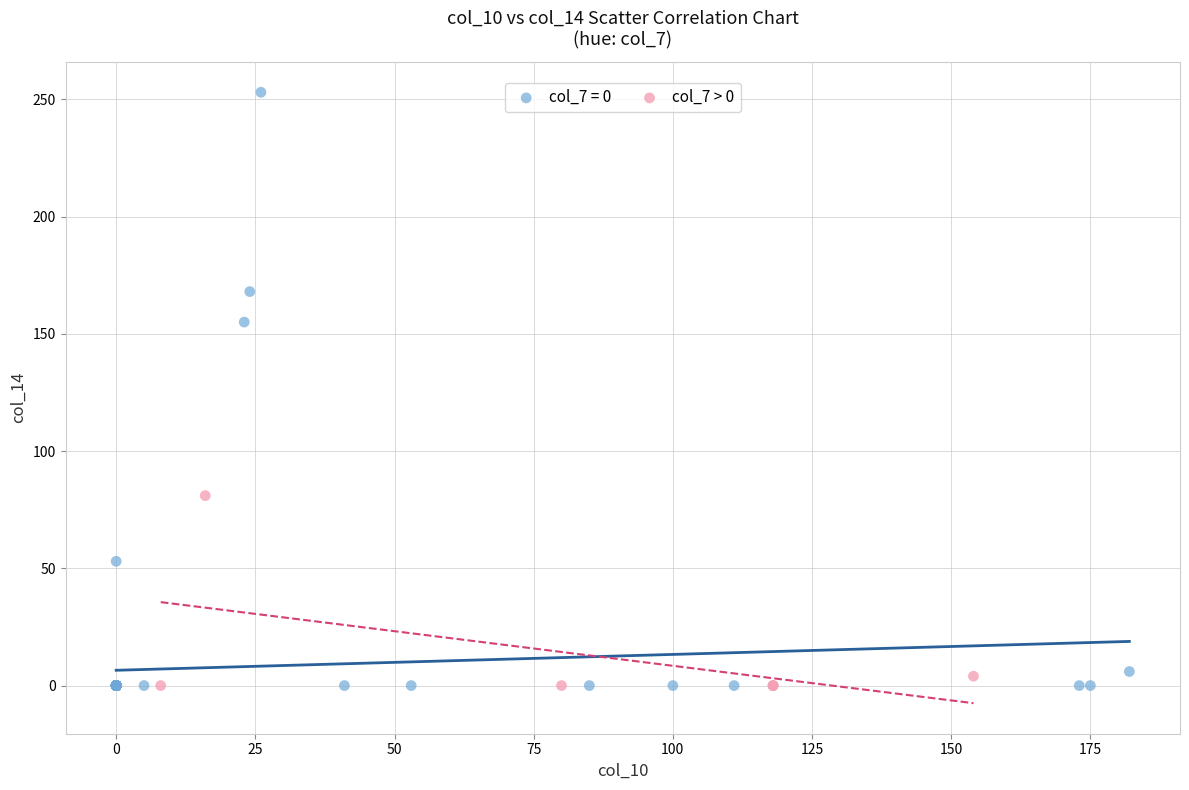

Which series contains the highest Y value?

col_7 = 0